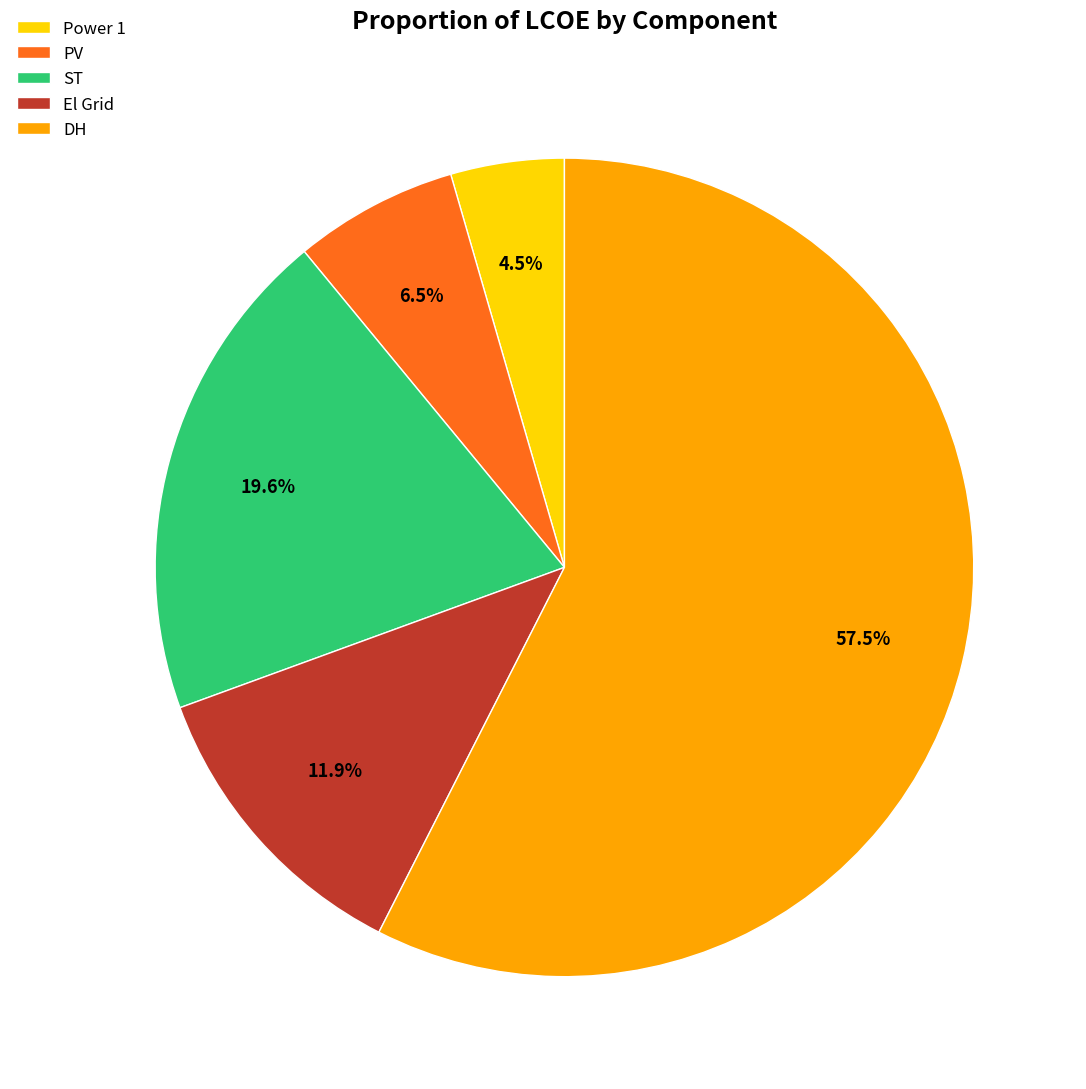

What percentage is the ST slice, to the nearest percent?

20%